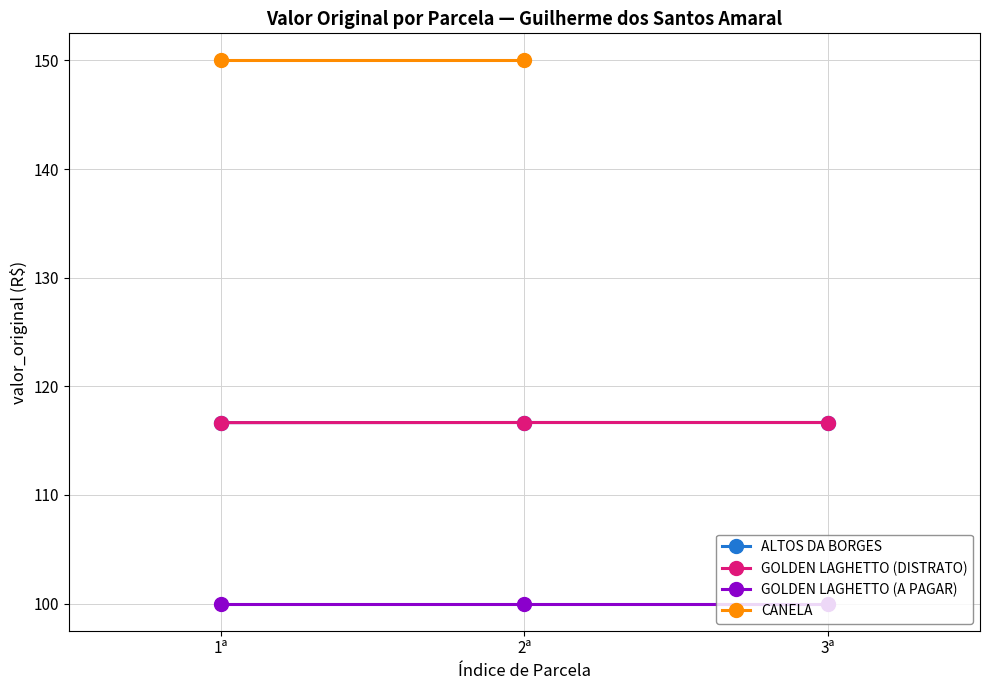

How many data points does each series have?

3